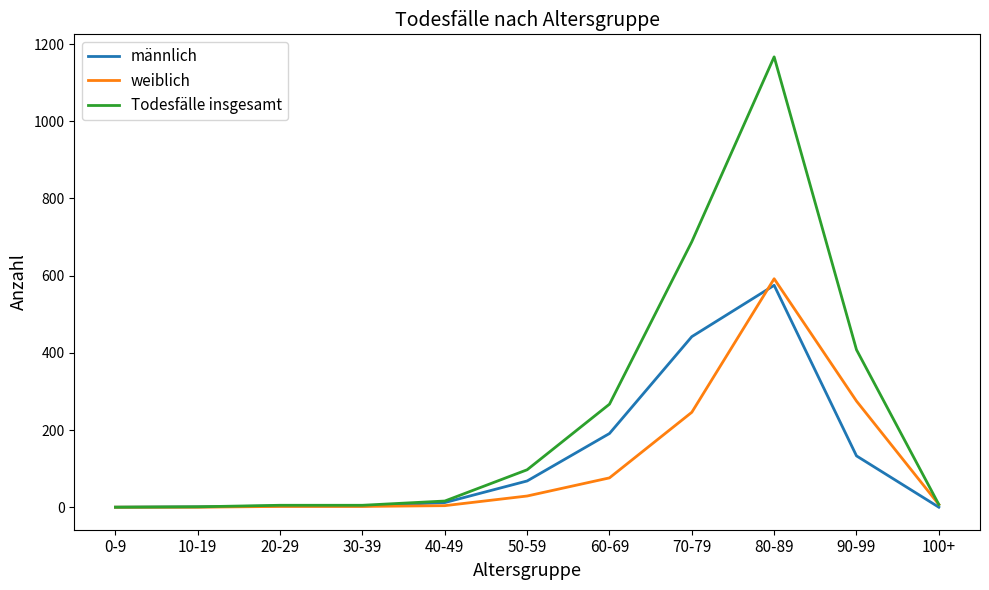

Which category has the highest value across all series?

80-89